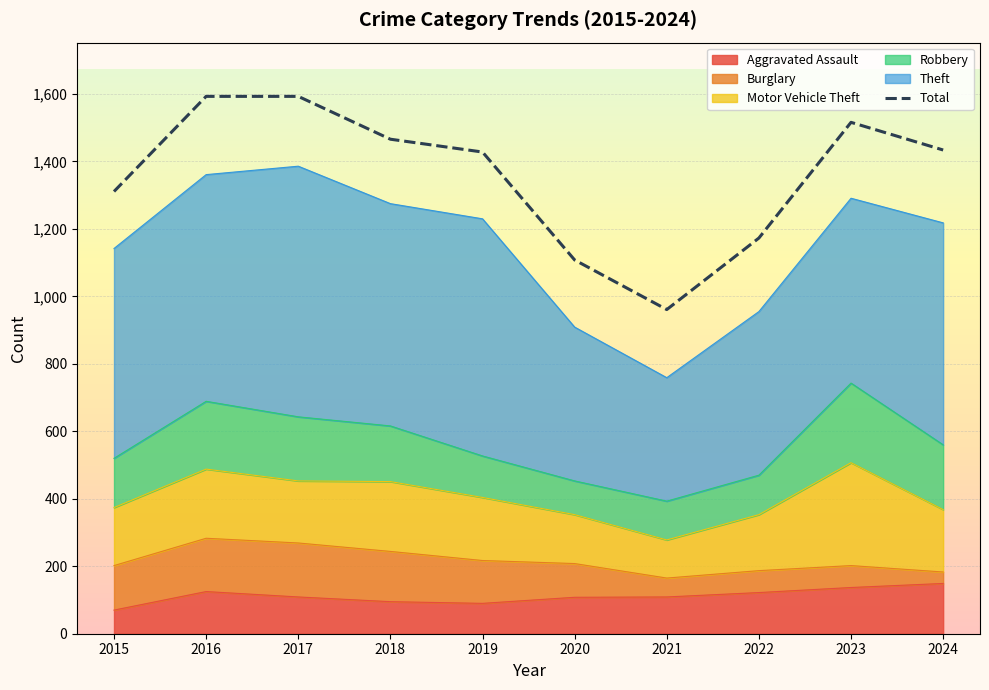

What value does the data have at 2015, to the nearest 50?

1300